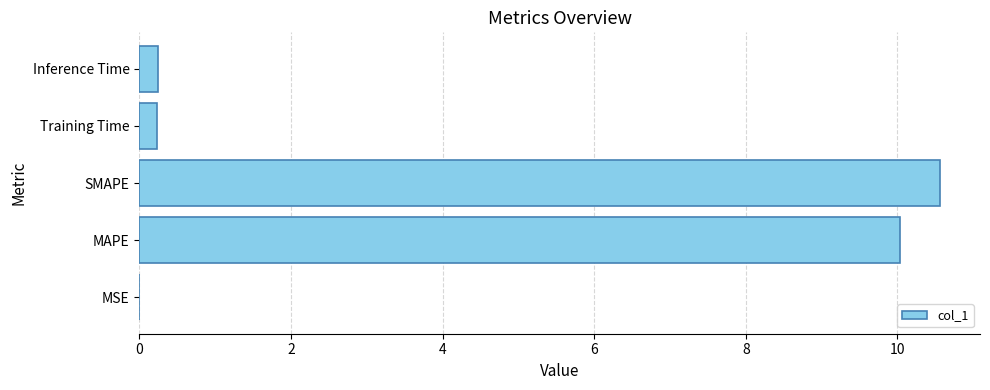

Between Training Time and MSE, which is larger?

Training Time